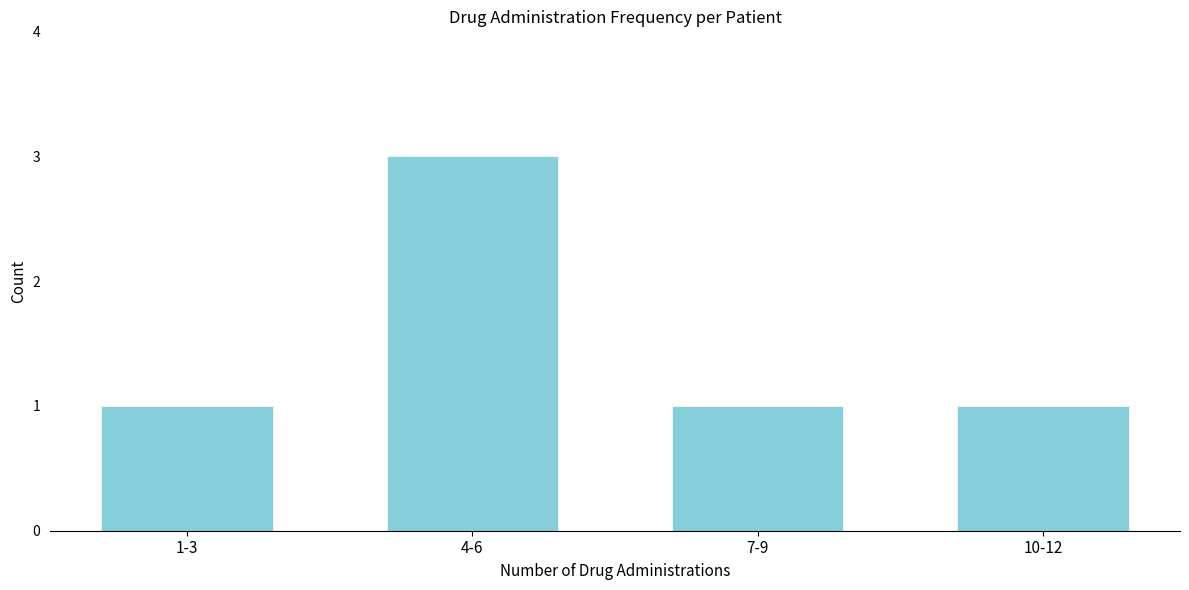

Reading left to right, transcribe all the data shown in this chart.

1-3=1	4-6=3	7-9=1	10-12=1